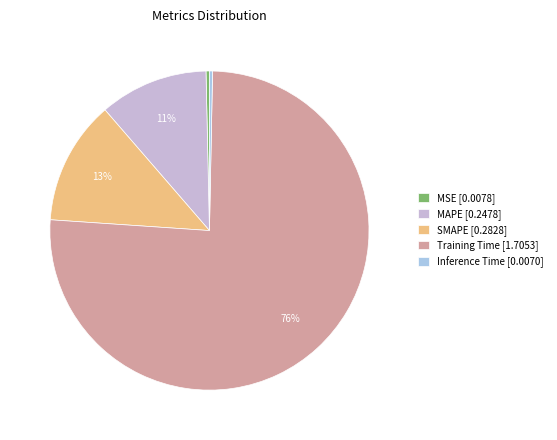

How much of the chart is everything except MSE?

99.7%